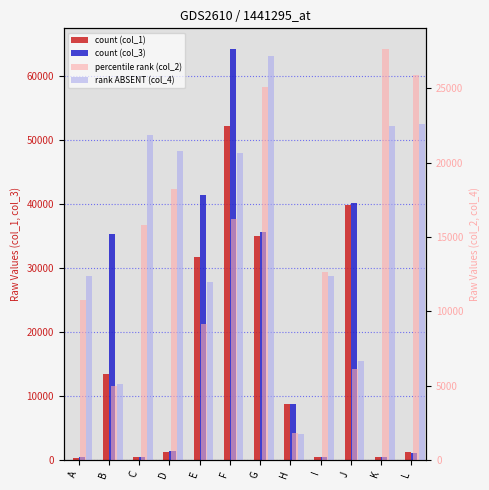

How many data points in col_4 are above 20657?

5